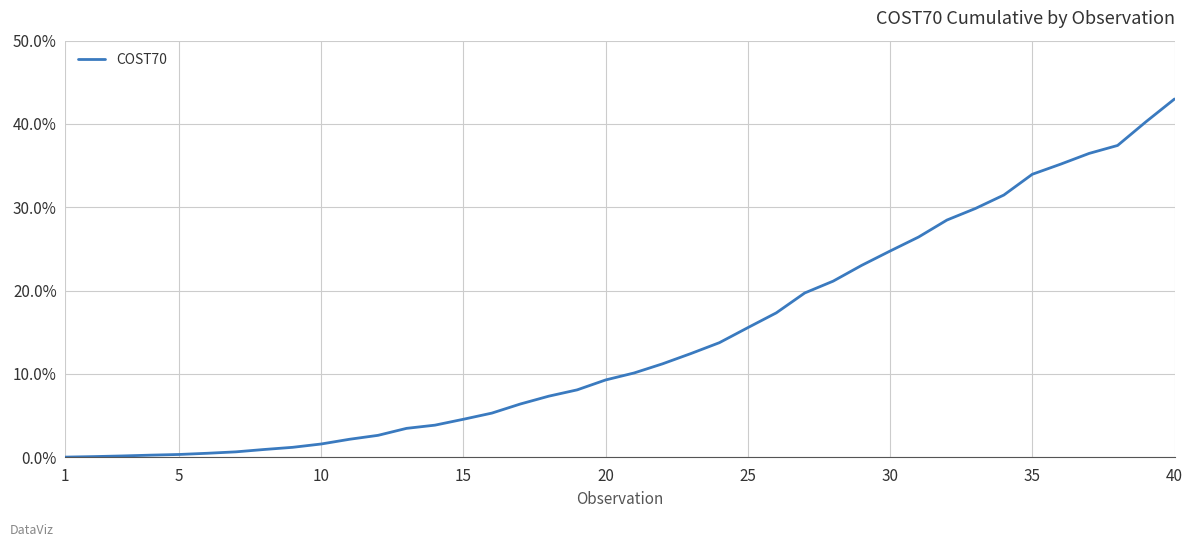

What is the difference between the maximum and minimum values?

43.0